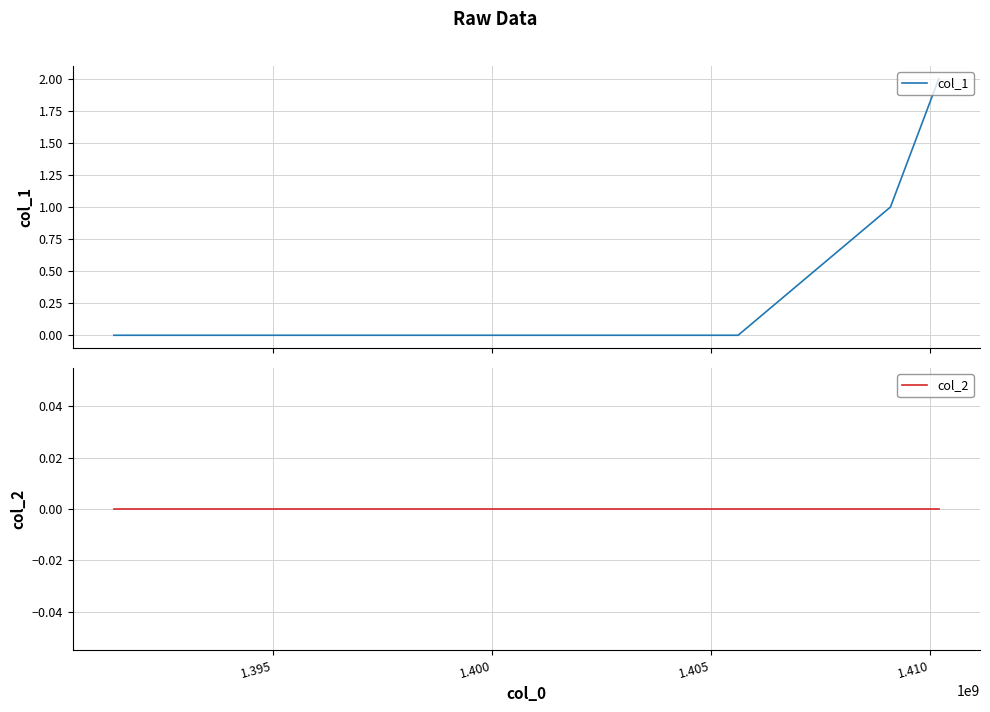

Which series has the largest range (max minus min)?

col_1